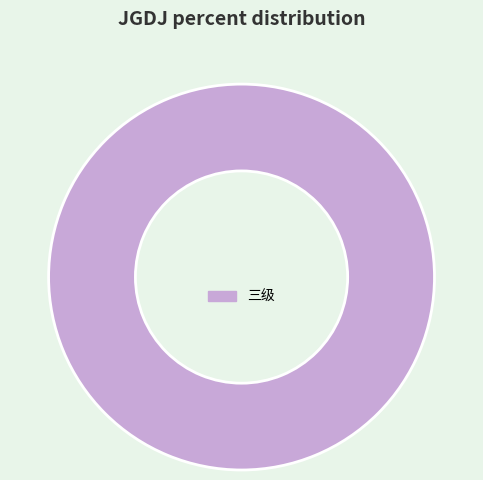

Rank the categories by value from lowest to highest.

三级